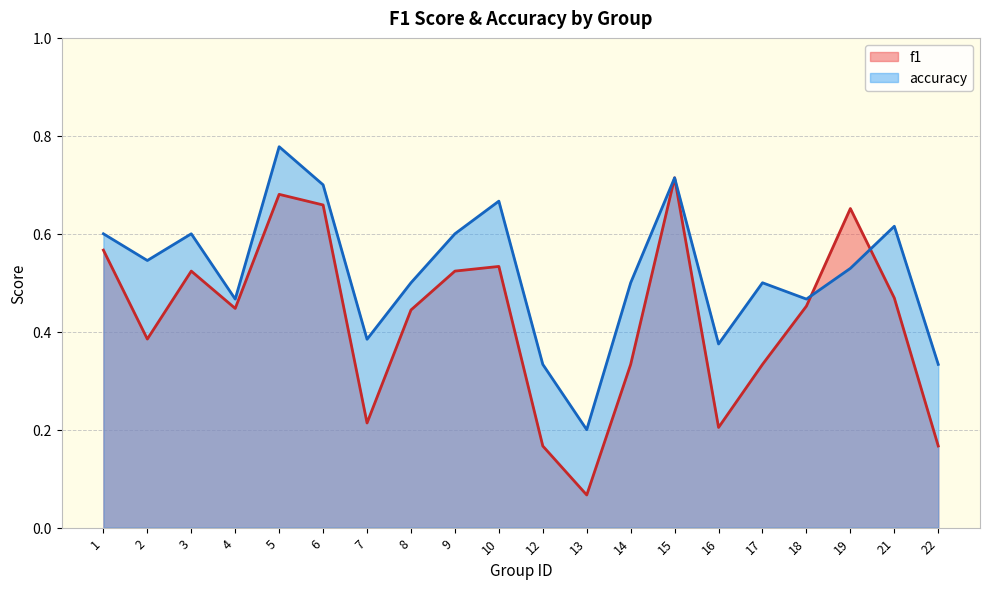

True or false: f1 has more than 2 interior local peaks.

True